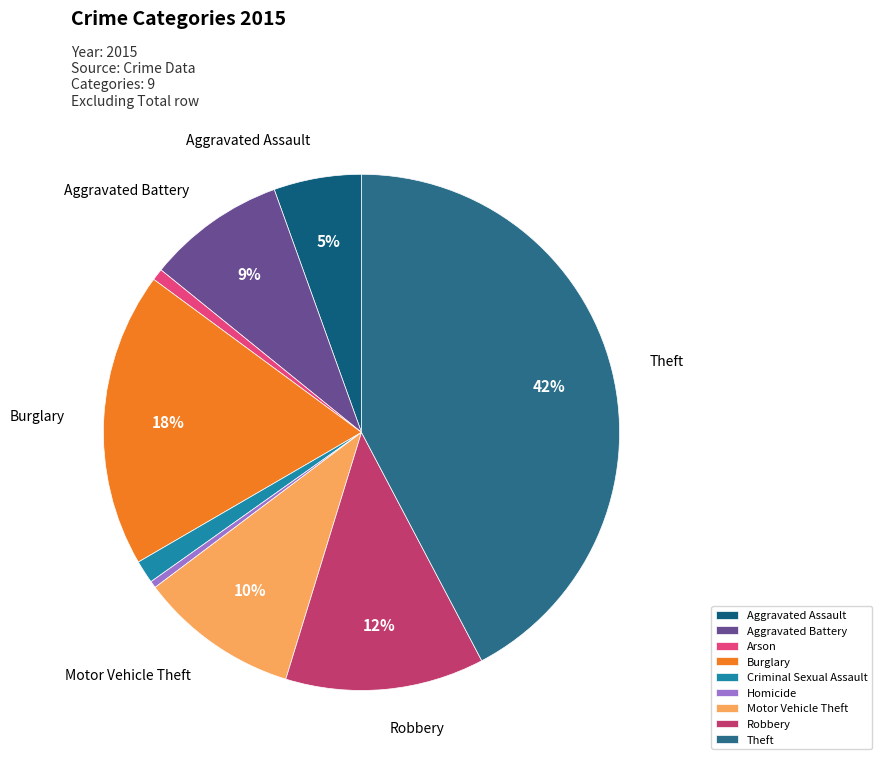

Rank the categories by value from lowest to highest.

Homicide, Arson, Criminal Sexual Assault, Aggravated Assault, Aggravated Battery, Motor Vehicle Theft, Robbery, Burglary, Theft